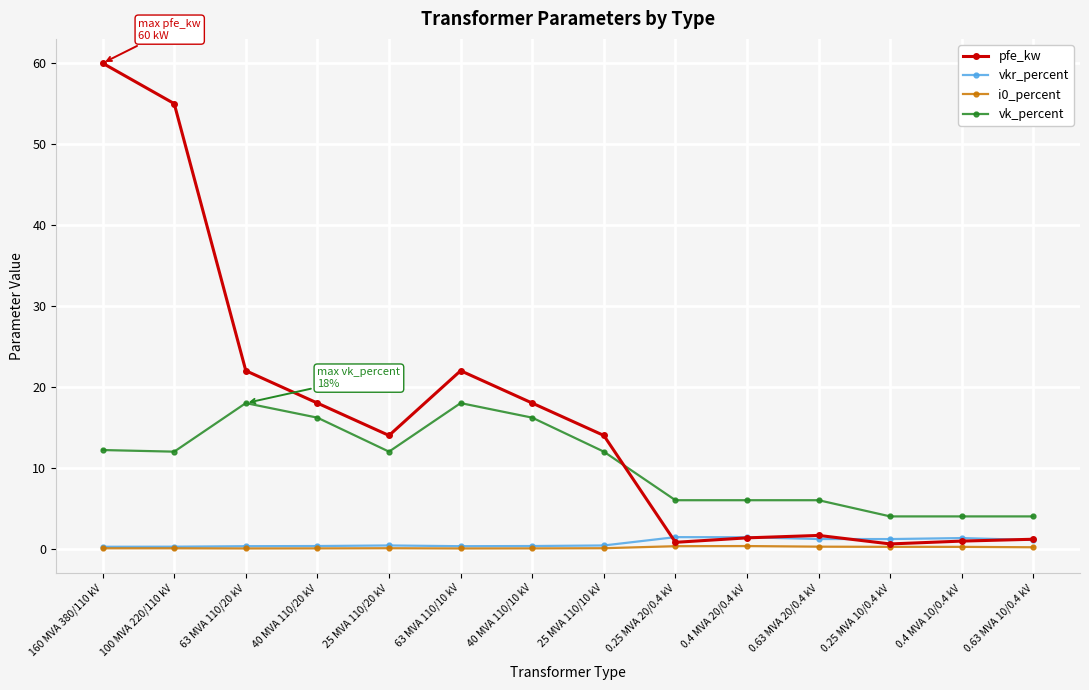

At which category does pfe_kw reach its first local valley?

25 MVA 110/20 kV